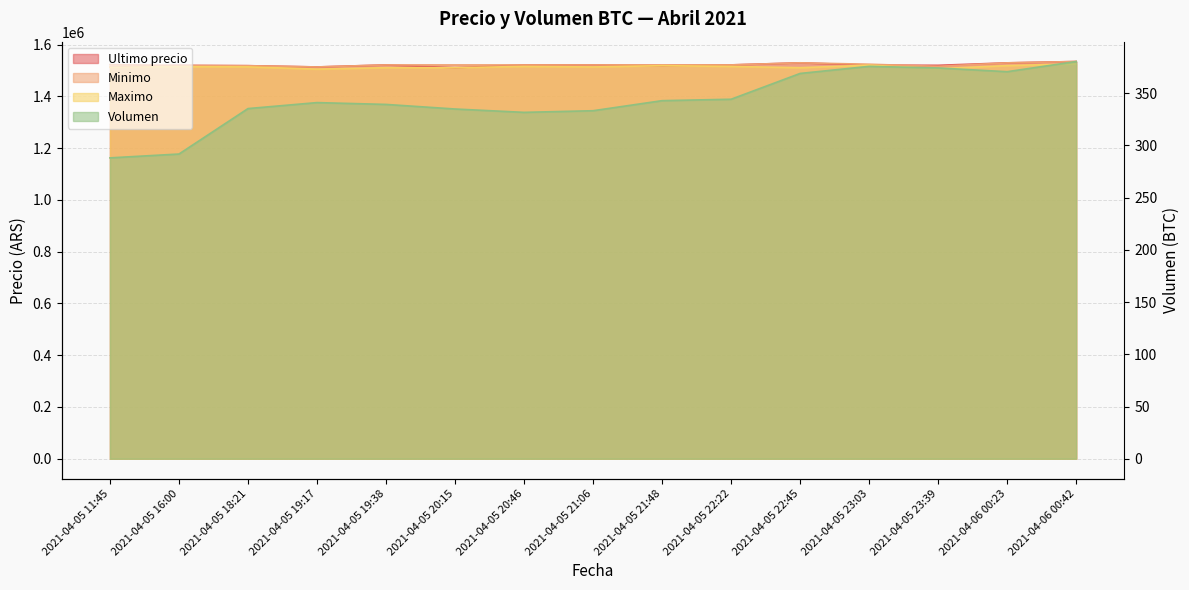

What is the sum of the Ultimo precio values at 2021-04-05 20:46 and 2021-04-05 22:22?

3043726.0